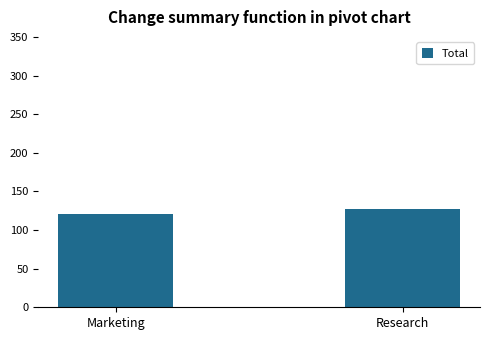

At which category does the chart reach its peak across all series?

Research